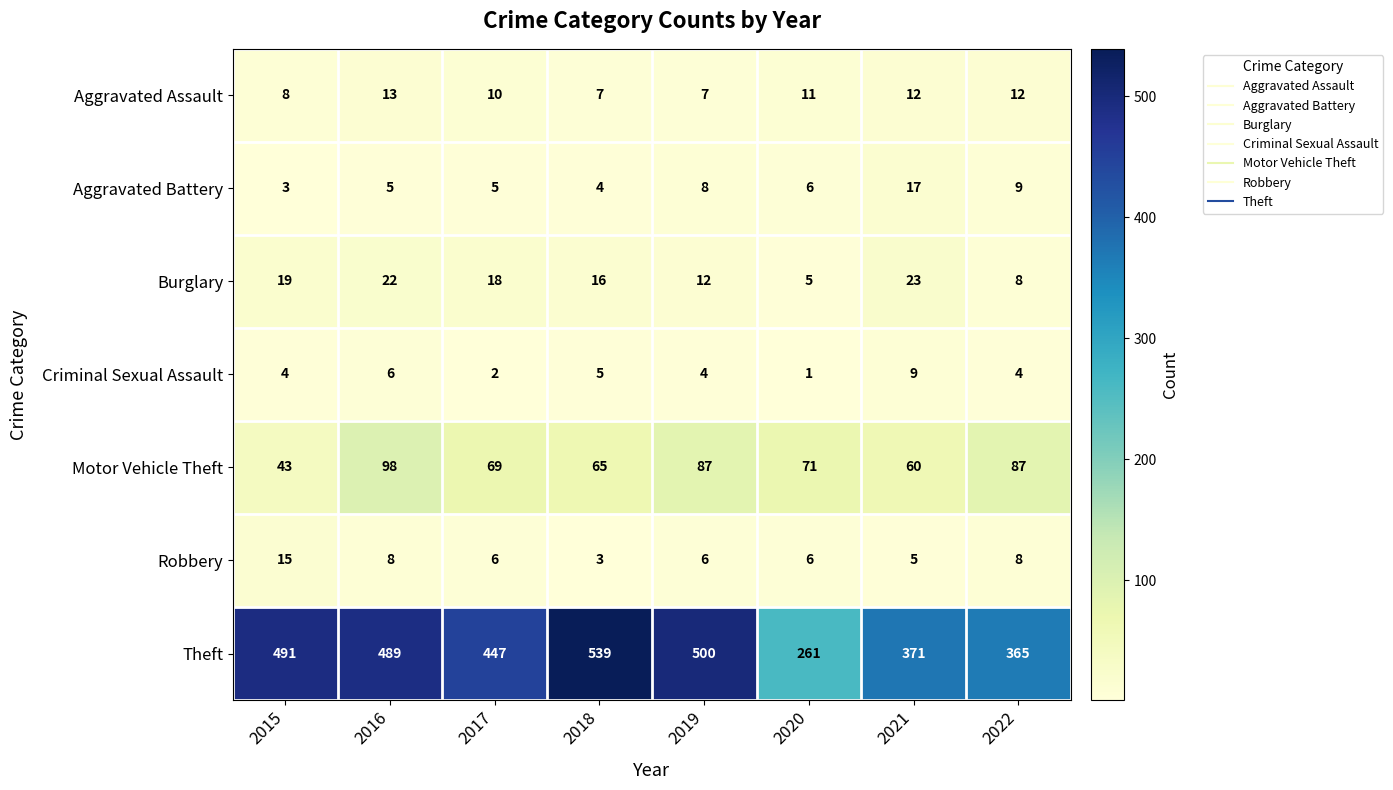

The Aggravated Assault series shows 7 at 2018. True or false?

True